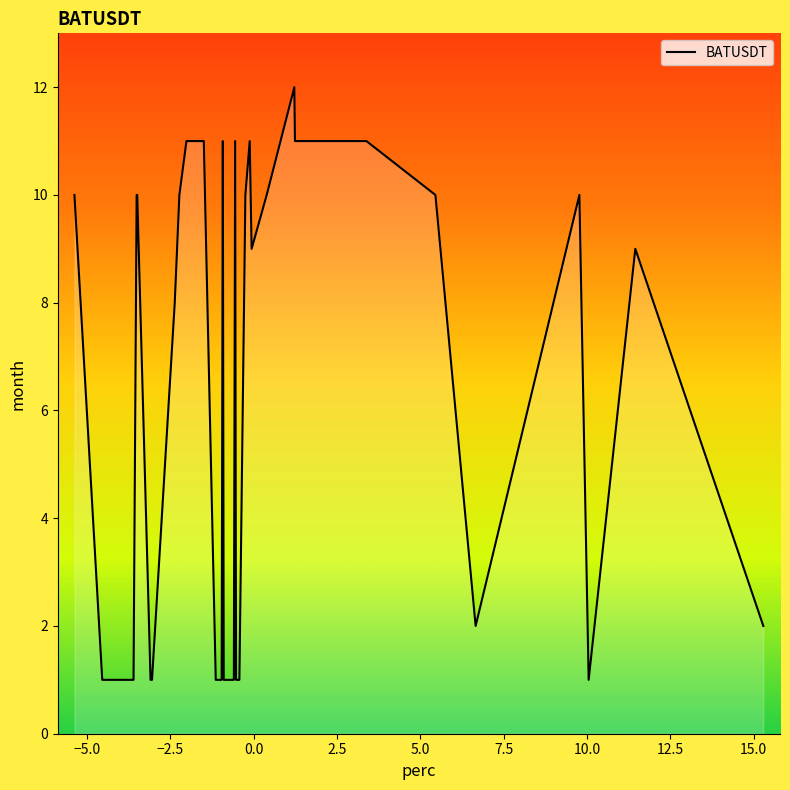

What is the greatest value displayed?

12